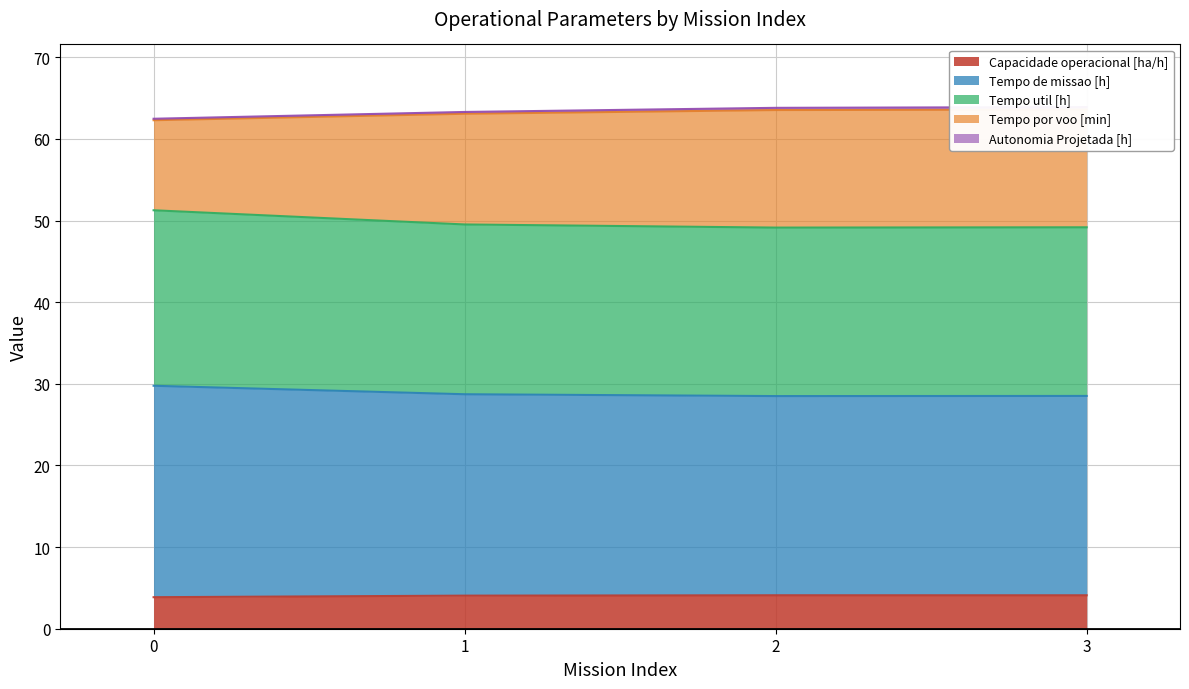

True or false: Capacidade operacional [ha/h] has more than 2 interior local peaks.

False